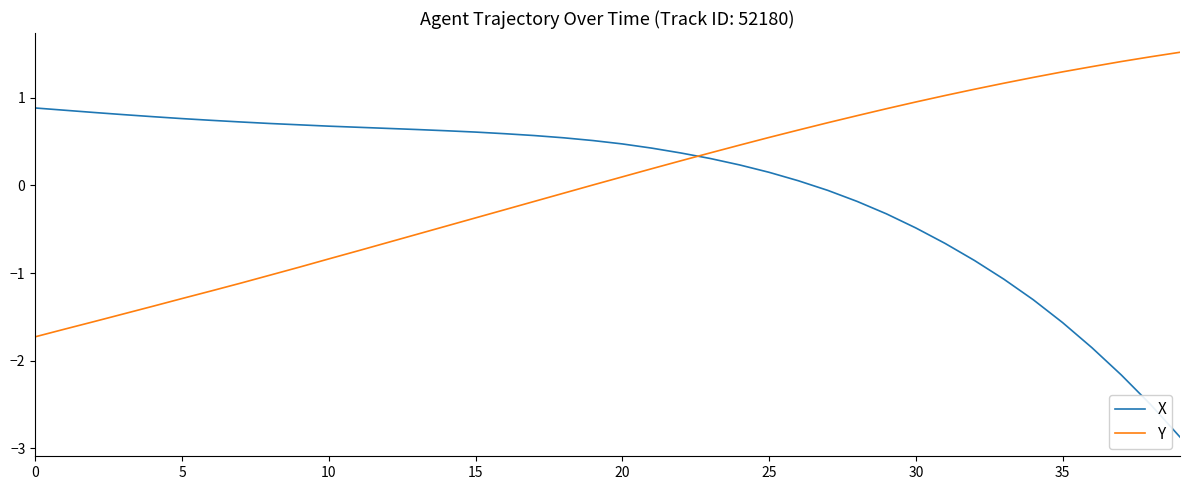

Rank the series by their maximum value, from lowest to highest.

X, Y